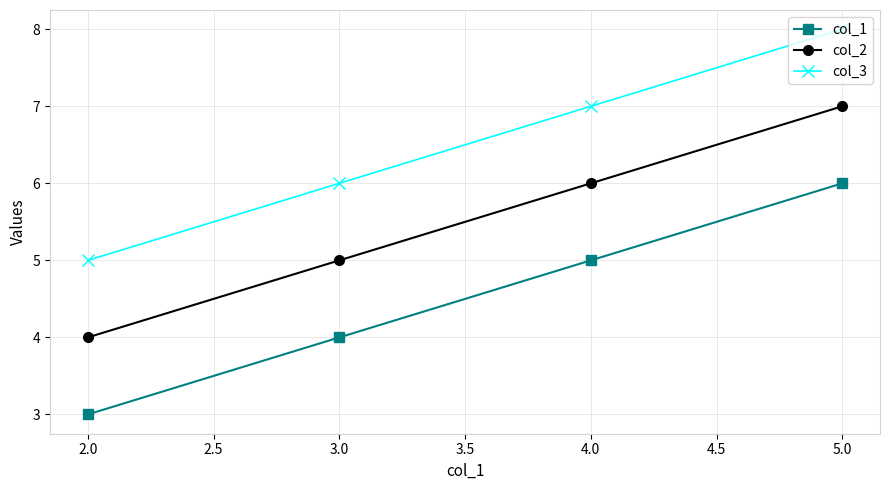

At which category is the sum across all series the highest?

5.0